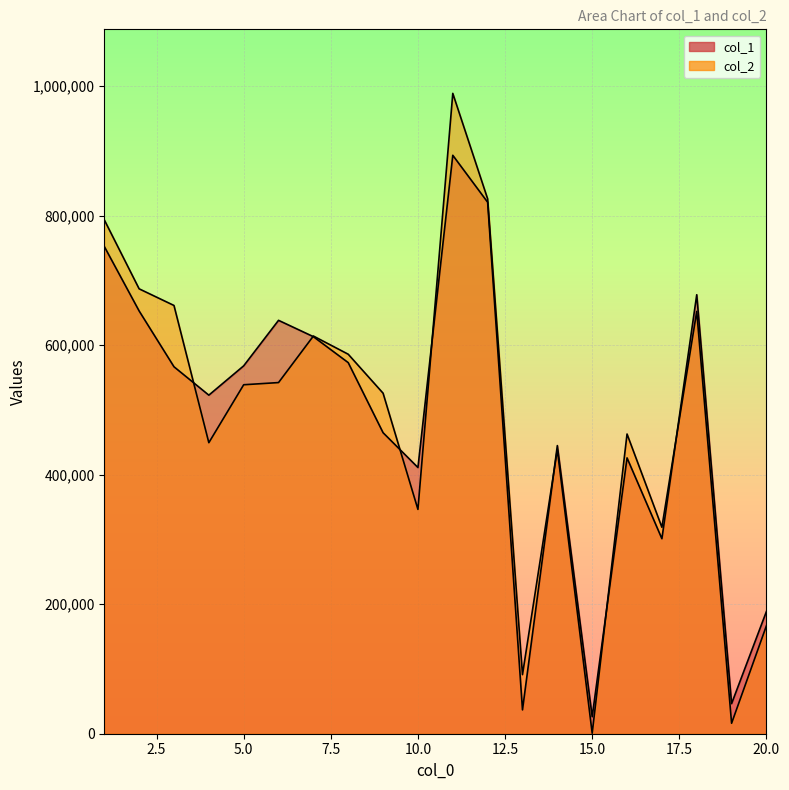

What is the spread (max minus min) of values at 6?

96083